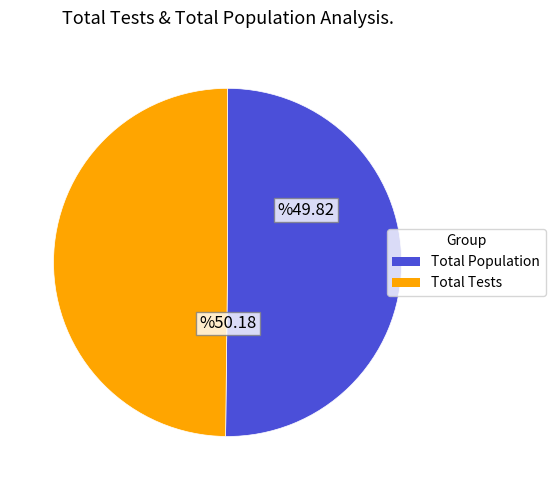

Count the number of slices in the pie.

2